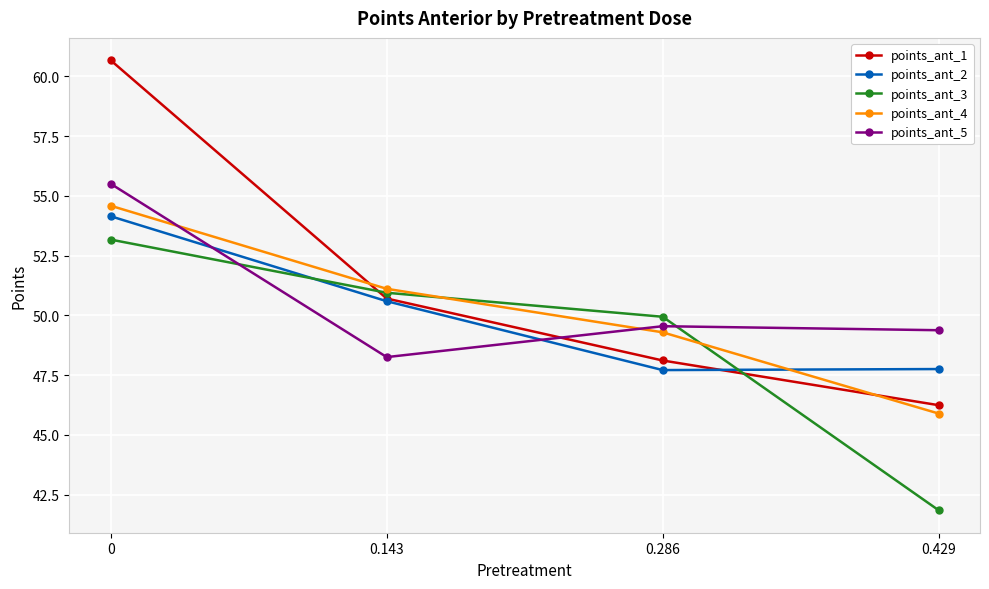

After their last crossing, which series has the higher values: points_ant_5 or points_ant_1?

points_ant_5